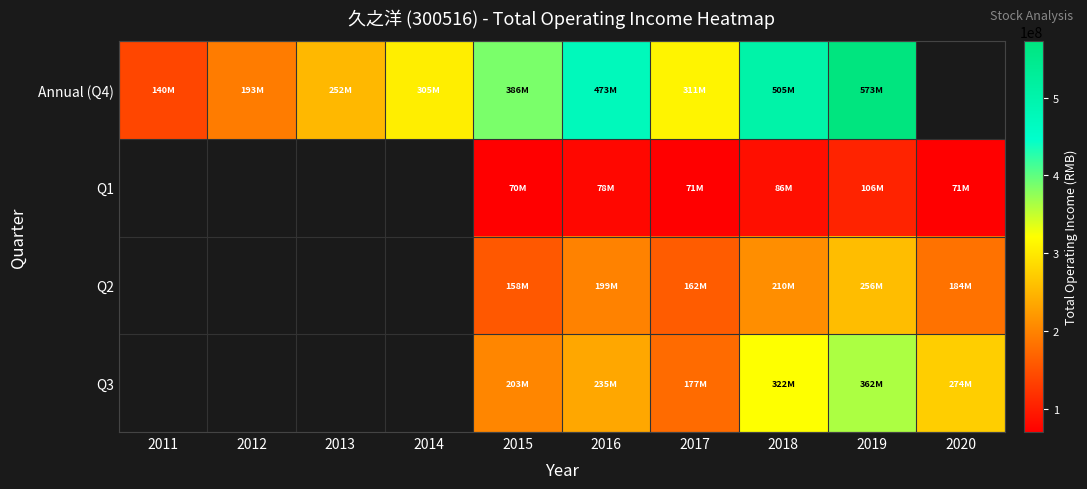

What is the total value across all series at 2015?

816654192.6